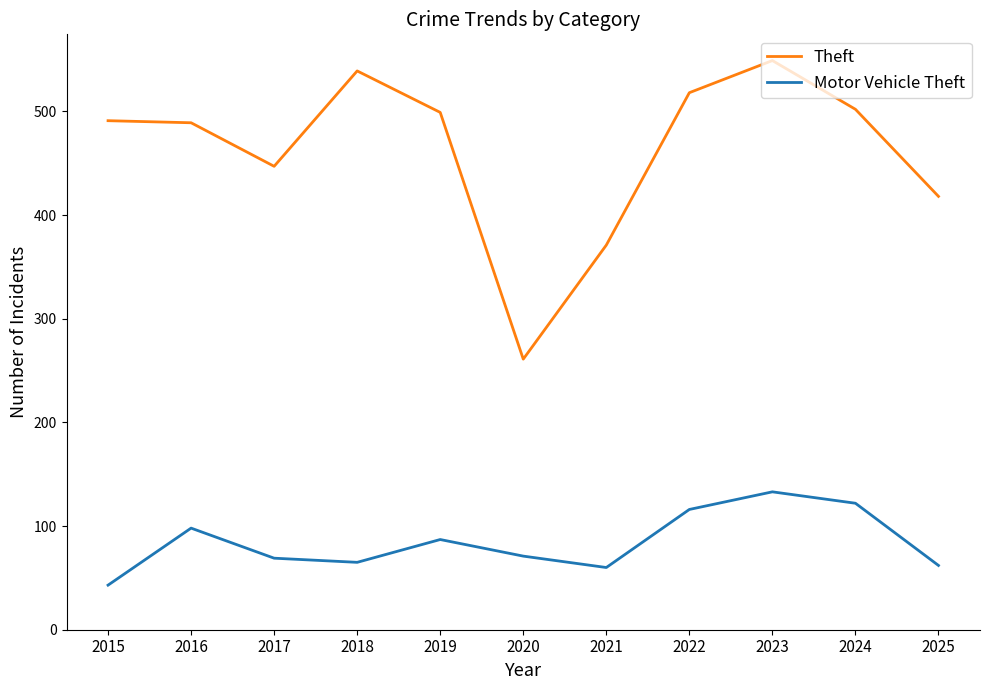

At which label is Theft closest to 405?

2025